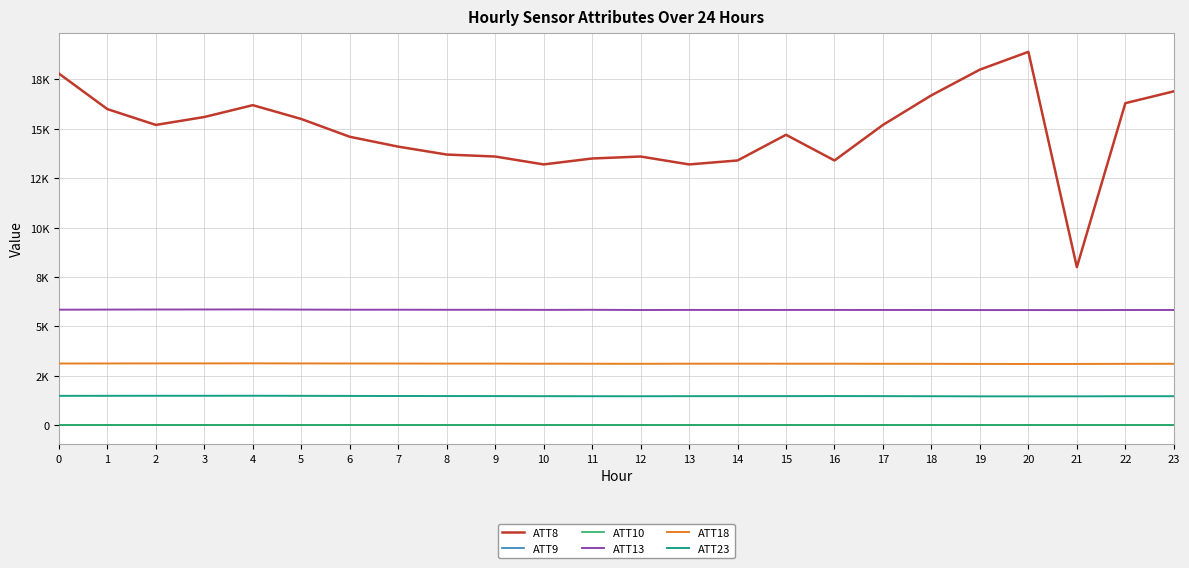

Does the chart have visible grid lines?

Yes